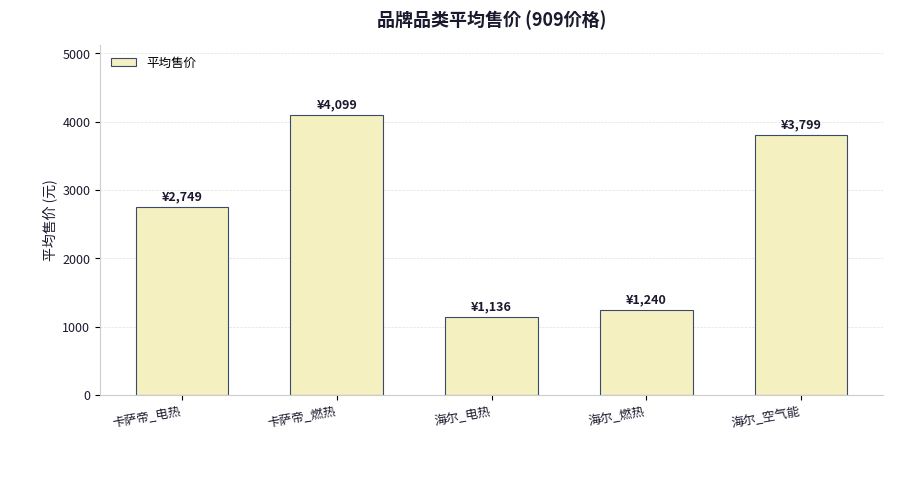

Which has a higher value, 海尔_空气能 or 海尔_燃热?

海尔_空气能